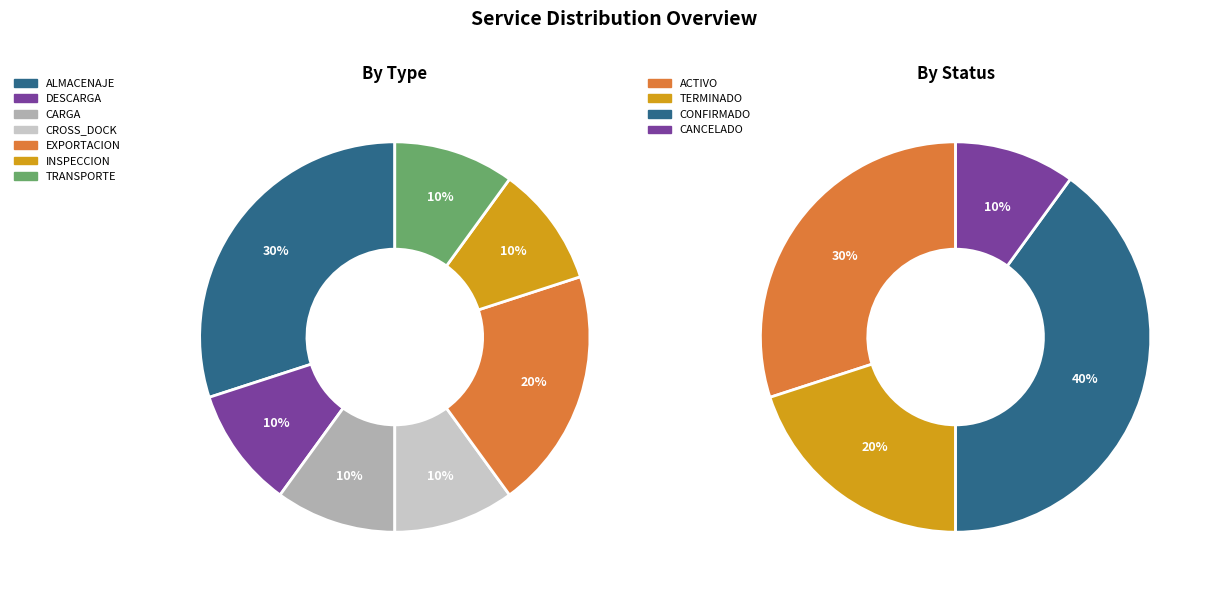

The INSPECCION slice represents 1% of the pie. True or false?

False